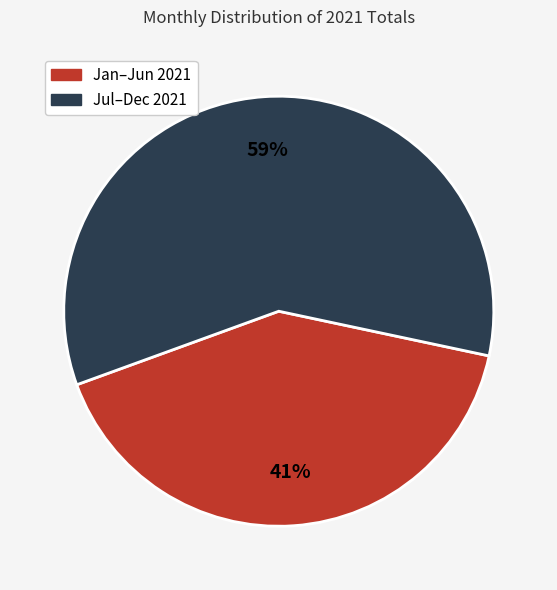

To the nearest percent, what is the average slice percentage?

50%